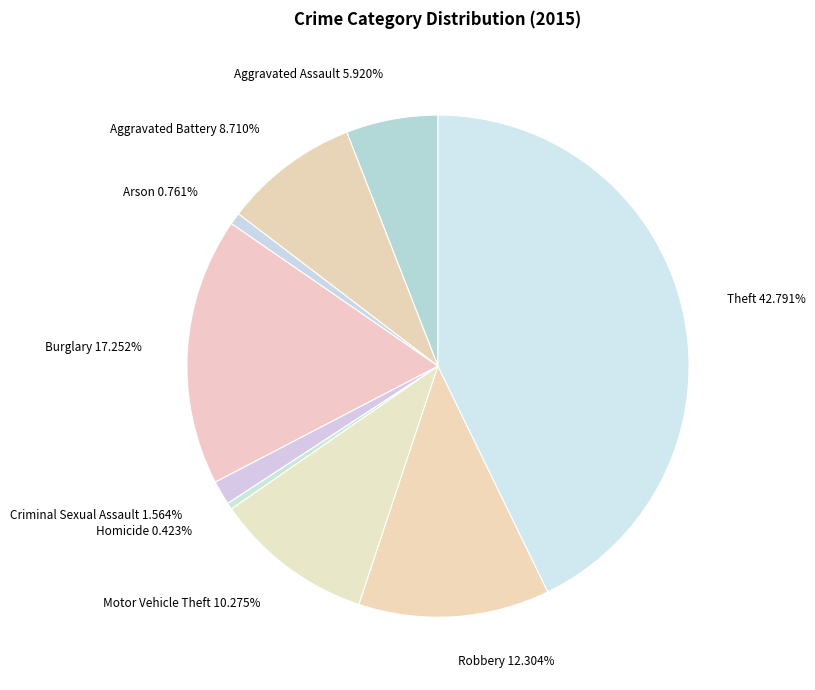

Is it true that Motor Vehicle Theft is 1% of the pie?

False